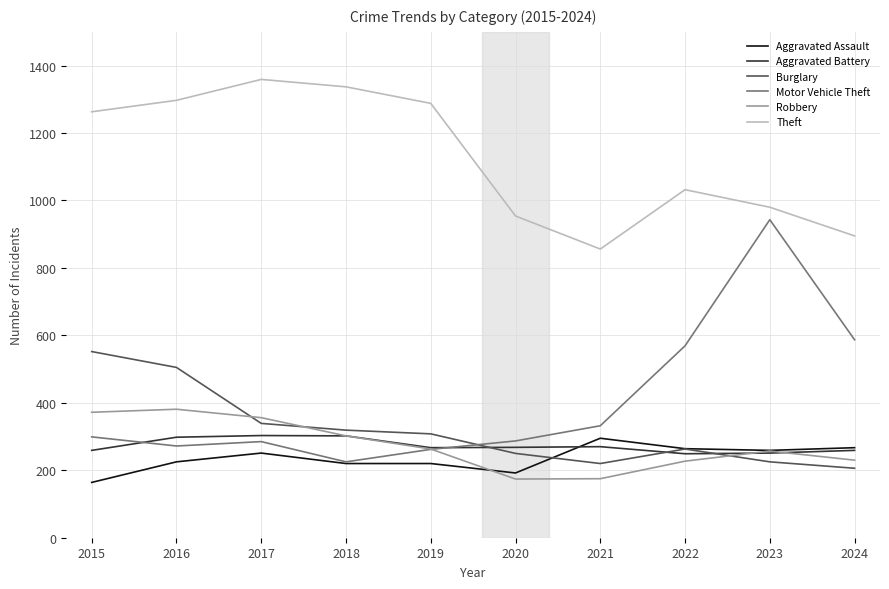

What value does the Aggravated Battery series have at 2019?

267